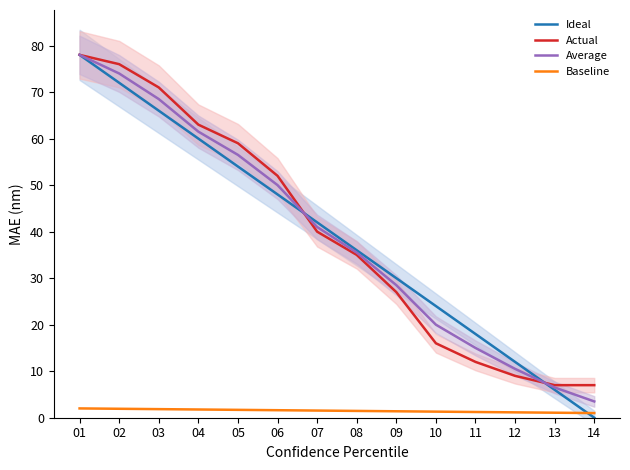

Is the value of Average at 12 greater than the value of Baseline at 13?

Yes